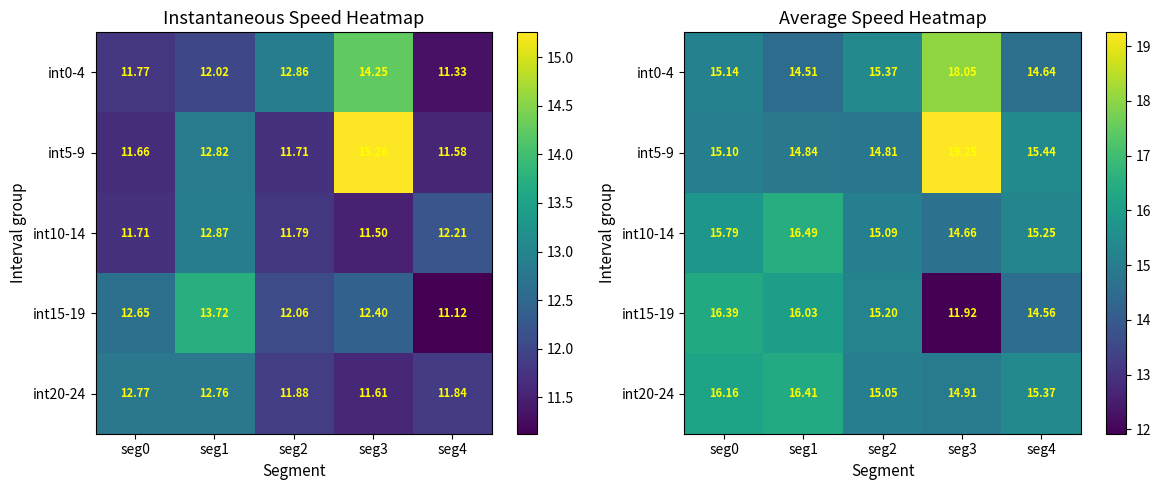

Count the number of categories in the chart.

5